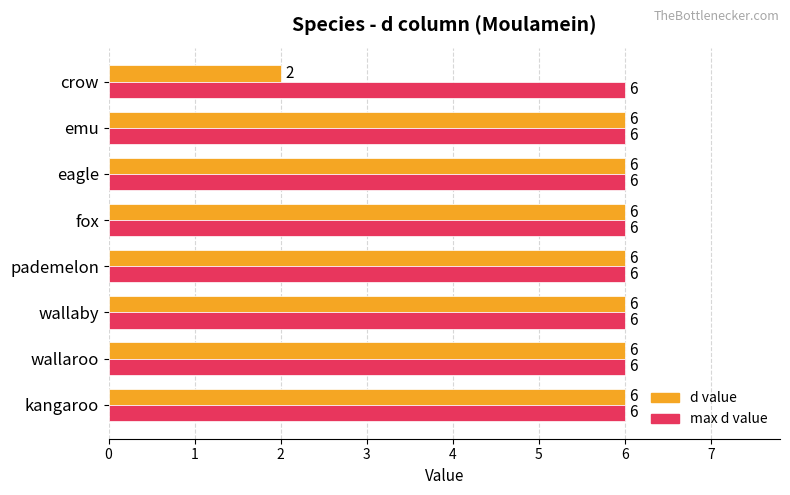

Count the number of data series in this chart.

2